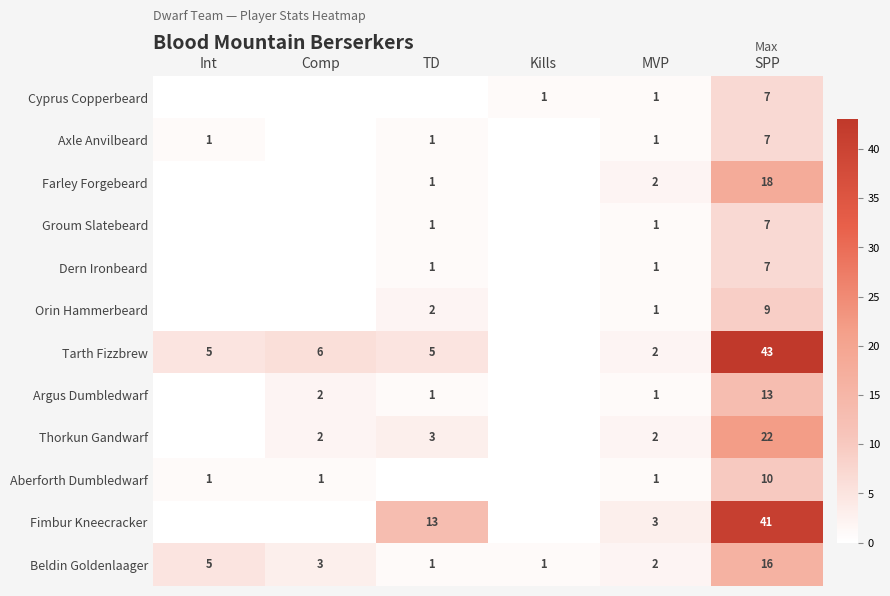

What is the difference between the Aberforth Dumbledwarf values at SPP and MVP?

9